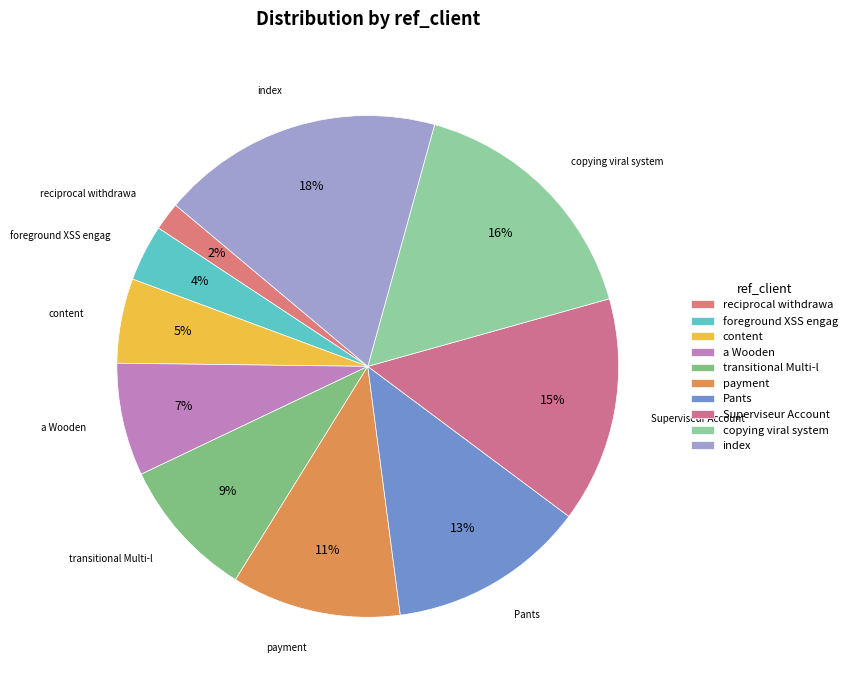

Is the sum of reciprocal withdrawa and content greater than half?

No